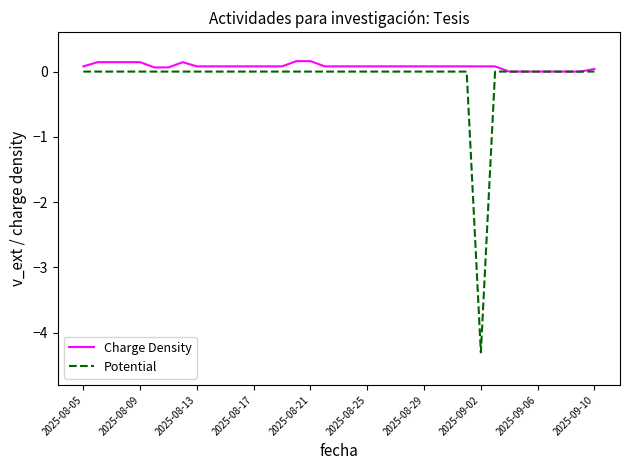

What is the minimum value shown in the chart?

-4.3